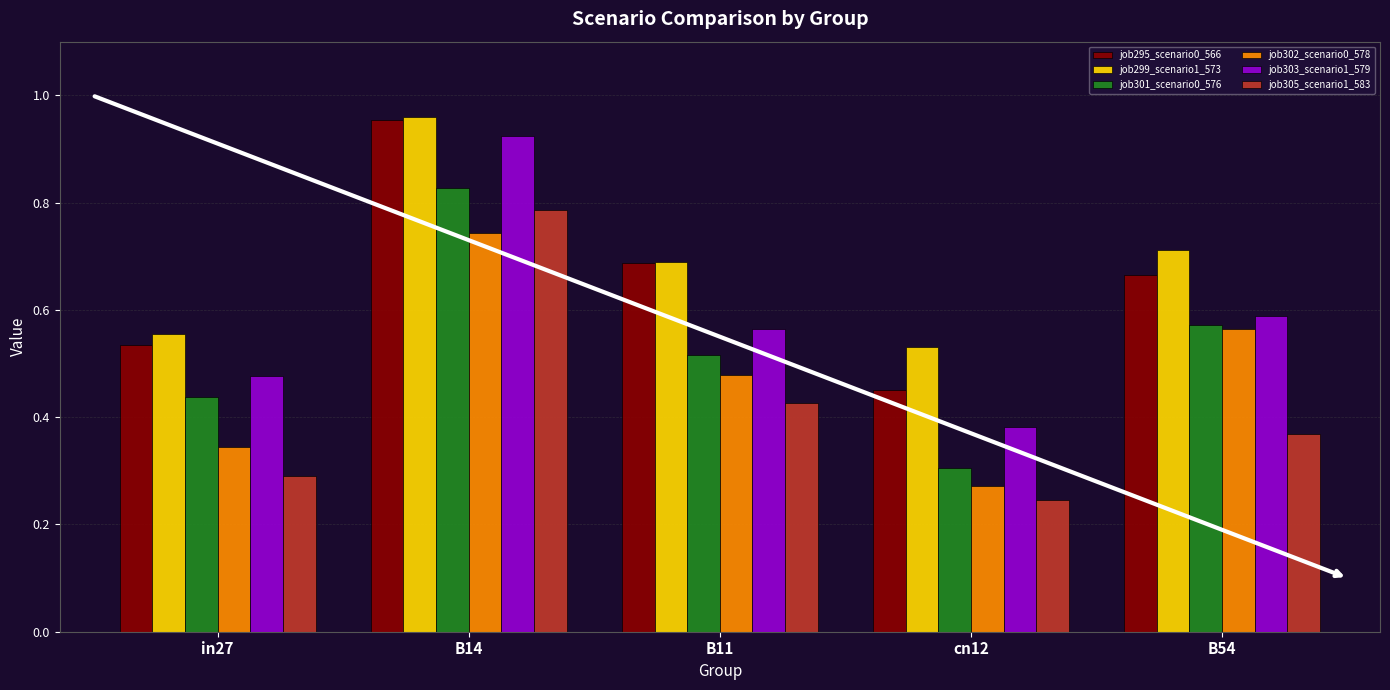

What is the label of the 3rd bar from the left?

B11